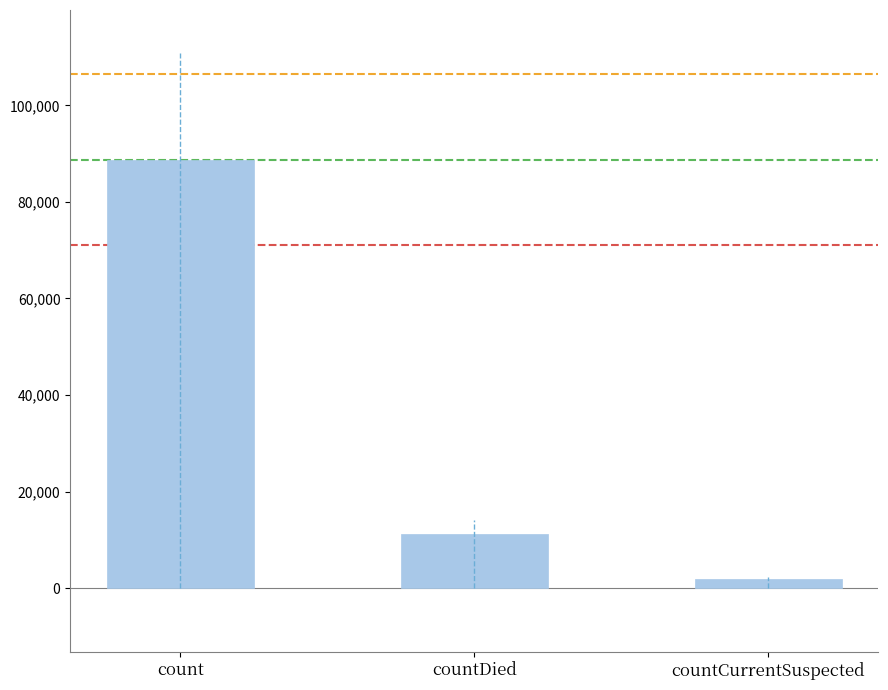

Count the number of categories in the chart.

3